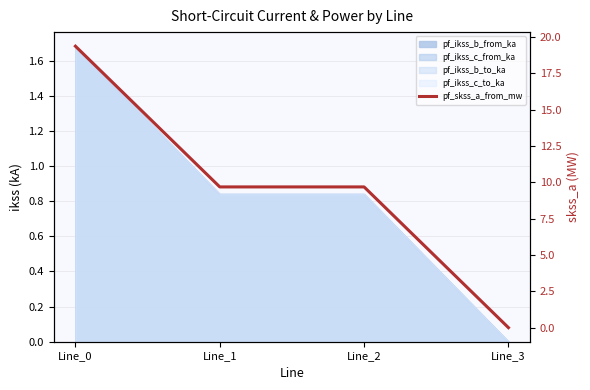

What is the maximum value shown in the chart?

19.4